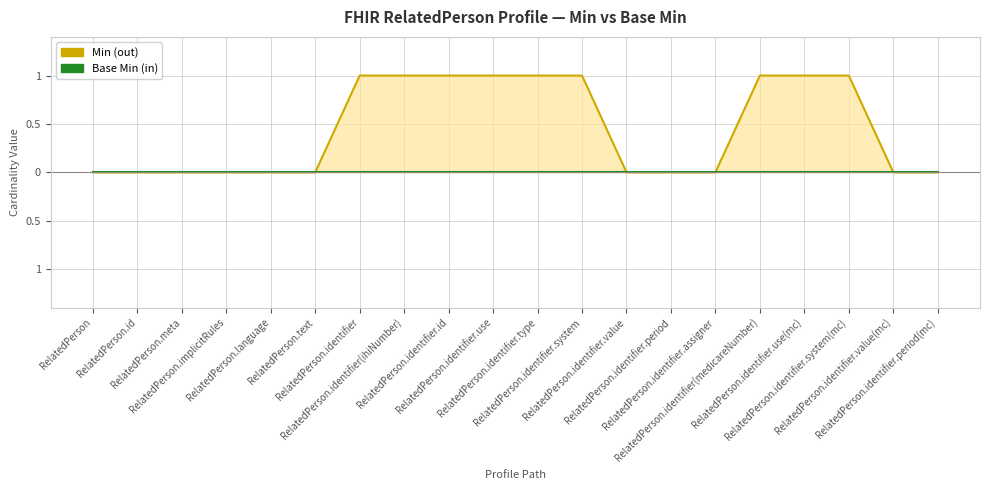

True or false: Min has more than 0 points higher than both neighbors.

False